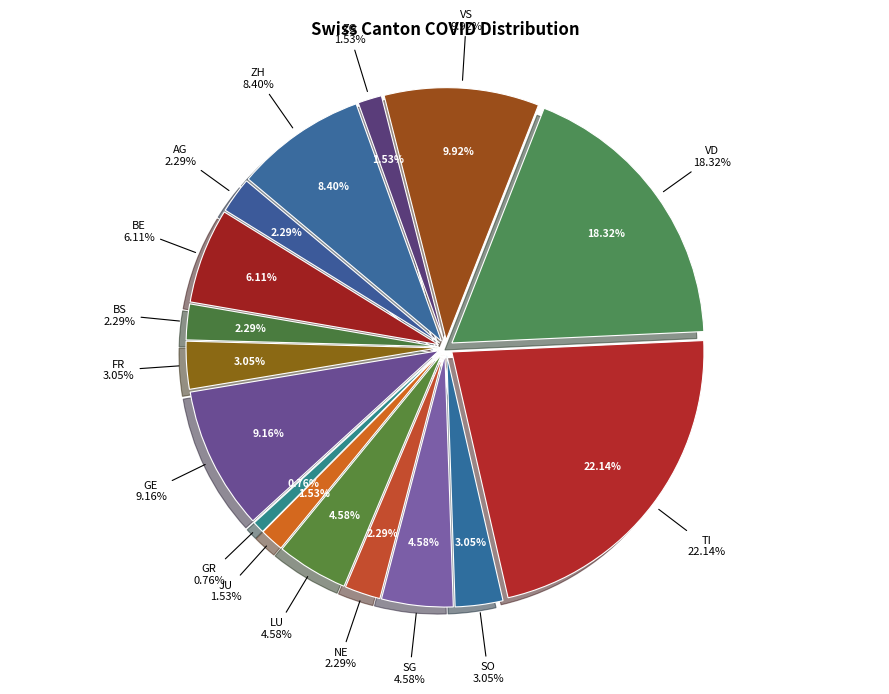

To the nearest percent, what is the combined percentage of SG and GE?

14%